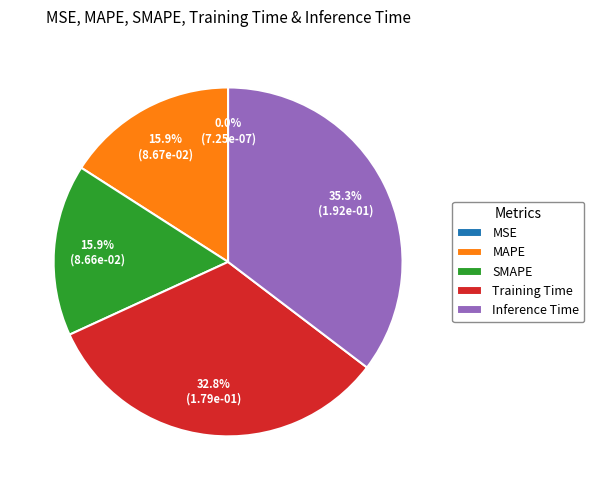

What is the largest slice in the pie chart?

Inference Time